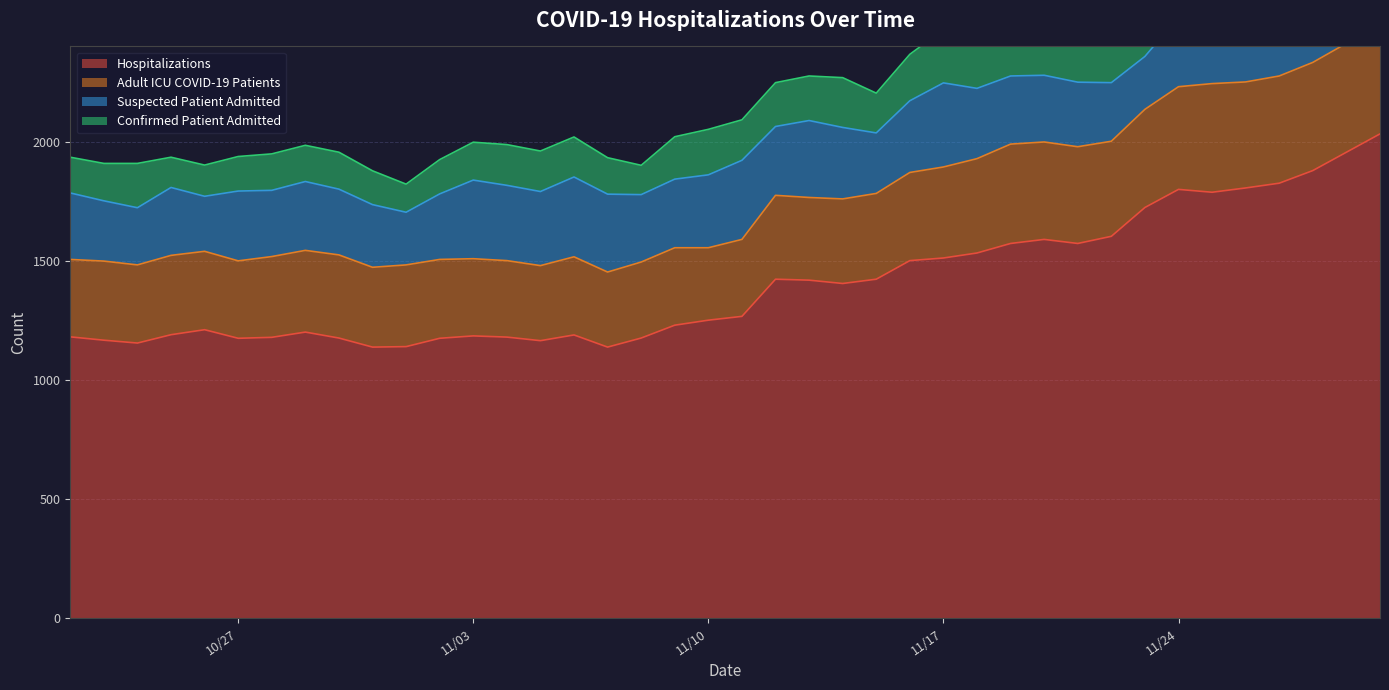

Between 11/25/20 and 10/23/20, which series saw the biggest shift?

Hospitalizations